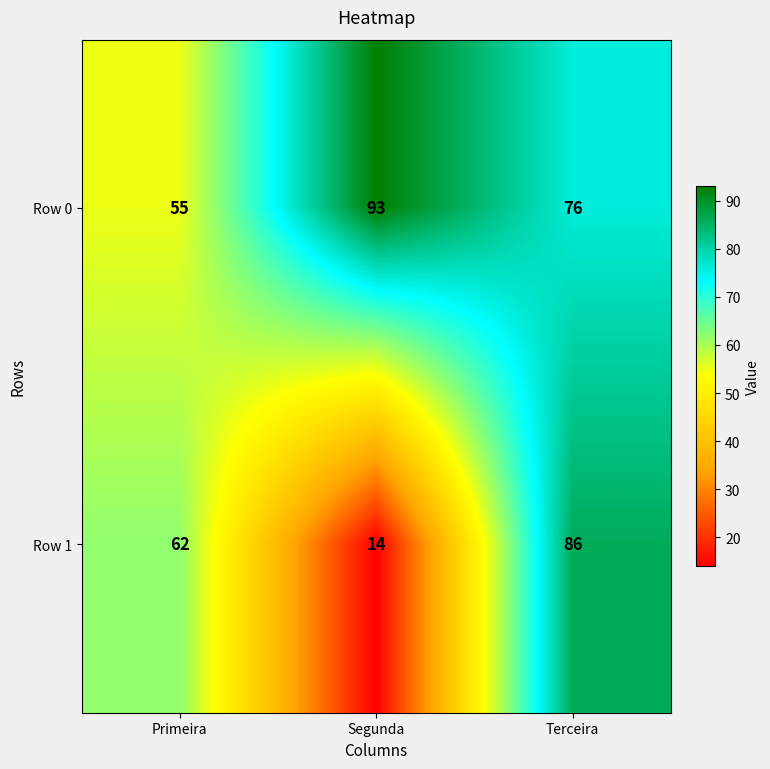

At which label does Row 0 first exceed 76?

Segunda